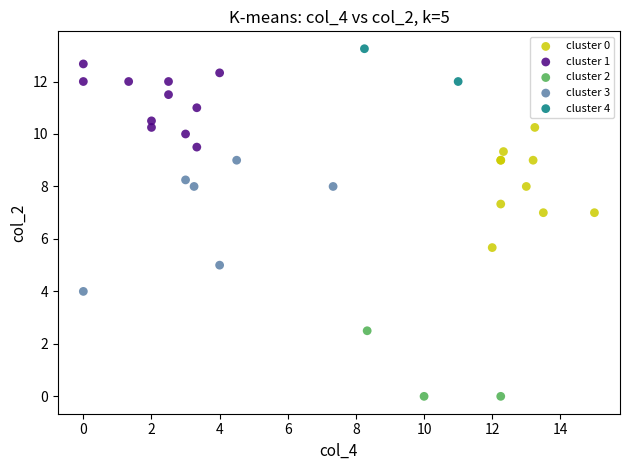

What are all the series names shown in the legend?

cluster 0, cluster 1, cluster 2, cluster 3, cluster 4